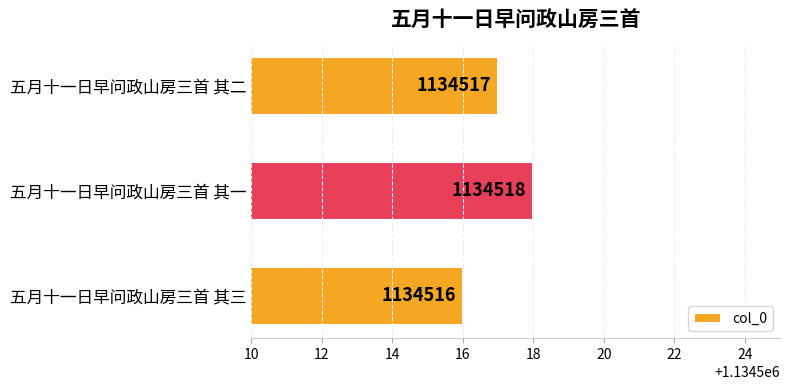

Which has a higher value, 五月十一日早问政山房三首 其二 or 五月十一日早问政山房三首 其三?

五月十一日早问政山房三首 其二